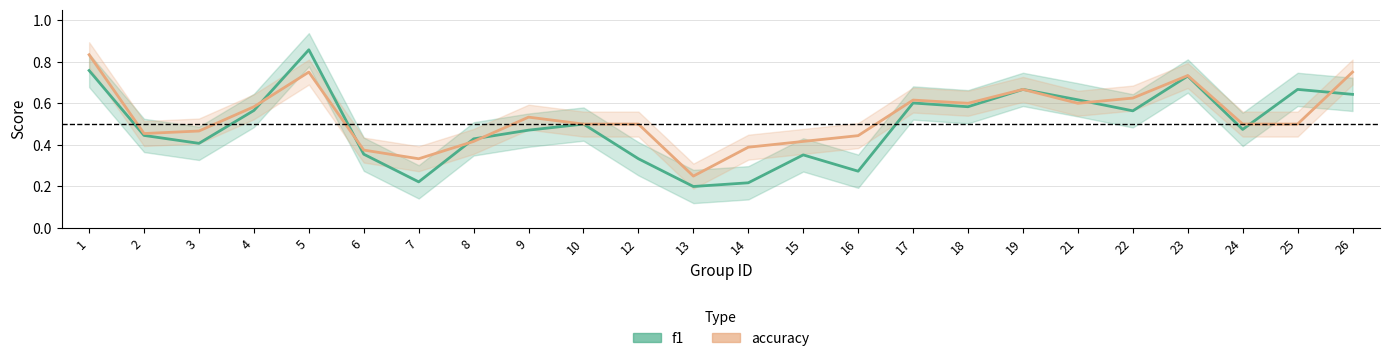

Count the accuracy values in the range 0 to 1.

24